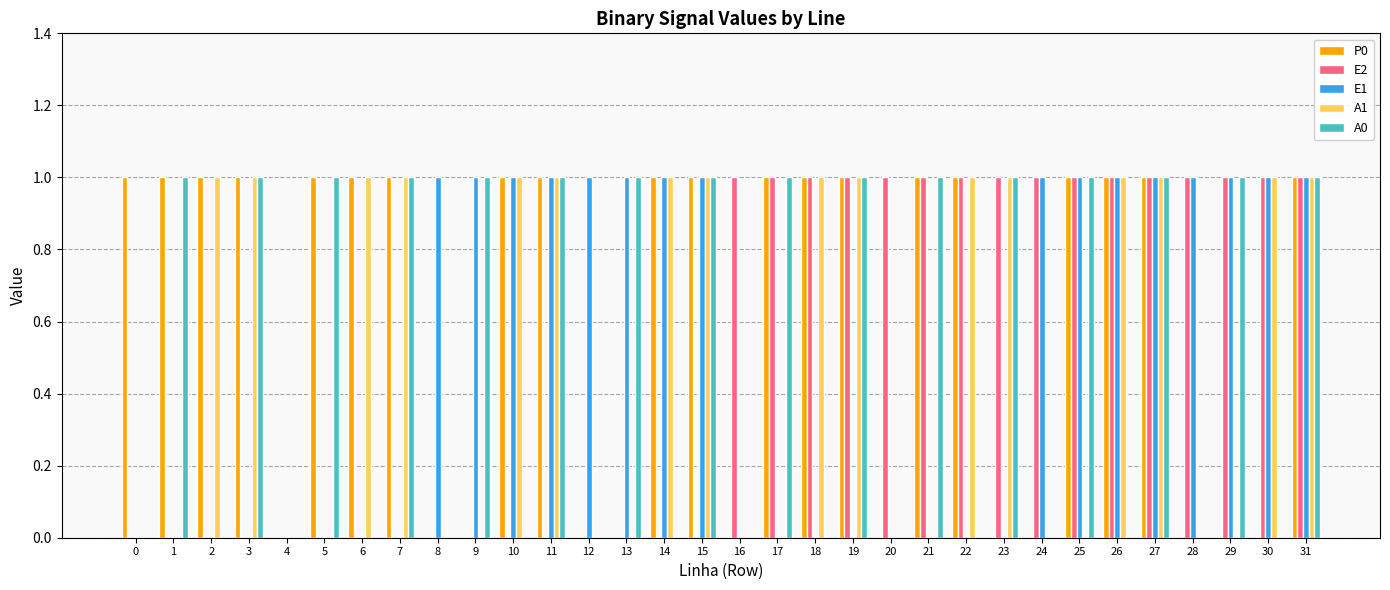

Reading right to left, transcribe all the data shown in this chart.

P0: 1	0	0	0	1	1	1	0	0	1	1	0	1	1	1	0	1	1	0	0	1	1	0	0	1	1	1	0	1	1	1	1
E2: 1	1	1	1	1	1	1	1	1	1	1	1	1	1	1	1	0	0	0	0	0	0	0	0	0	0	0	0	0	0	0	0
E1: 1	1	1	1	1	1	1	1	0	0	0	0	0	0	0	0	1	1	1	1	1	1	1	1	0	0	0	0	0	0	0	0
A1: 1	1	0	0	1	1	0	0	1	1	0	0	1	1	0	0	1	1	0	0	1	1	0	0	1	1	0	0	1	1	0	0
A0: 1	0	1	0	1	0	1	0	1	0	1	0	1	0	1	0	1	0	1	0	1	0	1	0	1	0	1	0	1	0	1	0